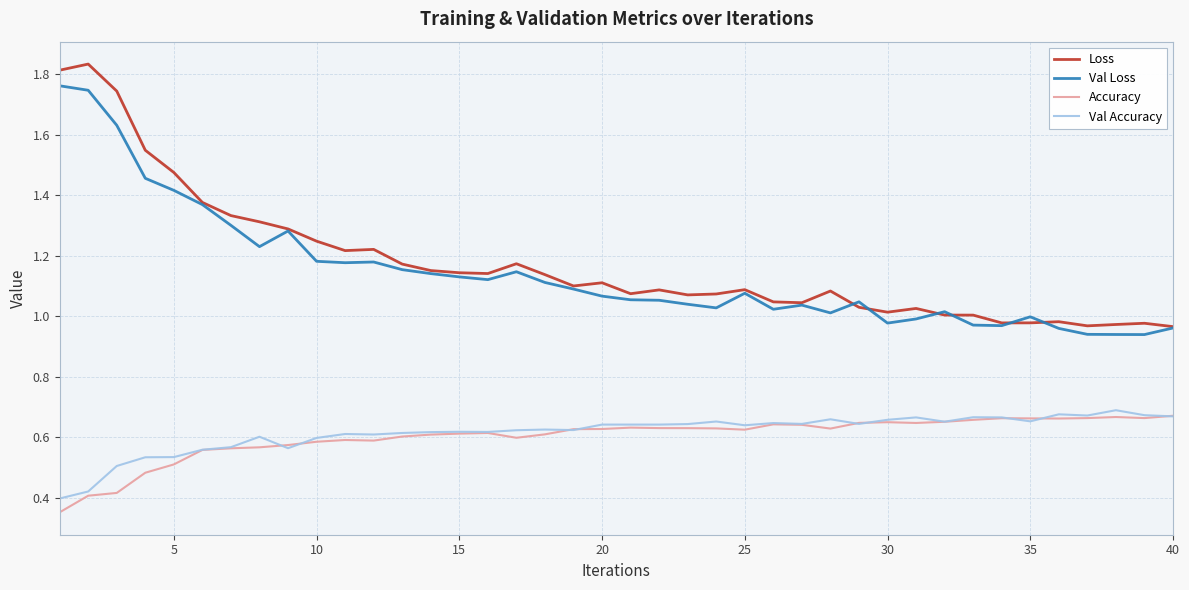

What is the sum of all Val Loss values?

45.7